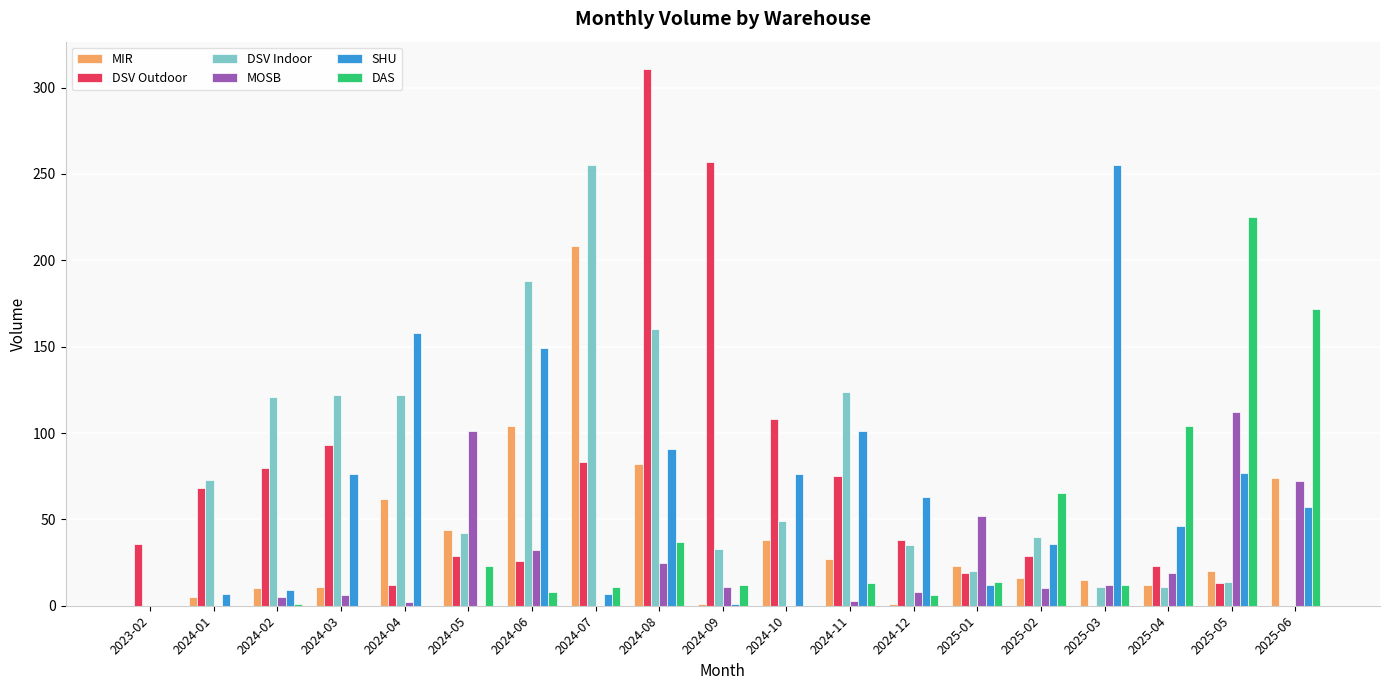

What is the highest value of the SHU series?

255